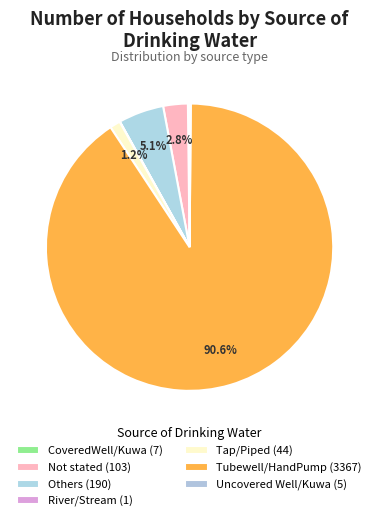

Rank the categories by value from highest to lowest.

Tubewell/HandPump, Others, Not stated, Tap/Piped, CoveredWell/Kuwa, Uncovered Well/Kuwa, River/Stream